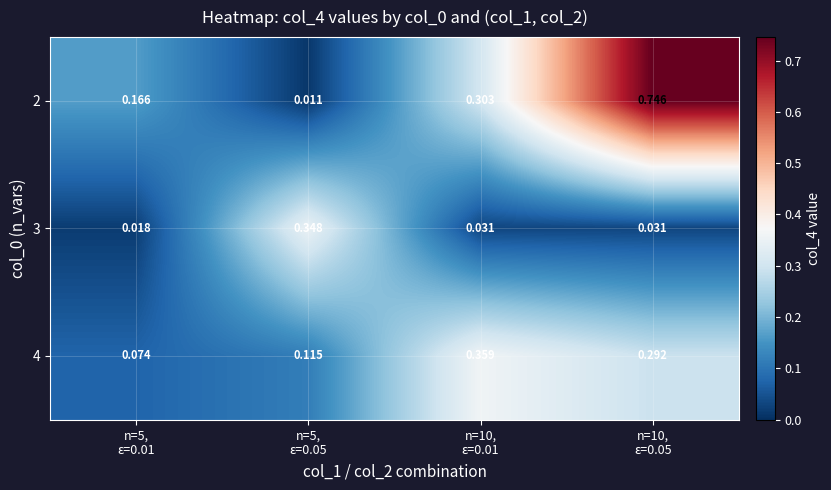

How many series are shown in this chart?

3